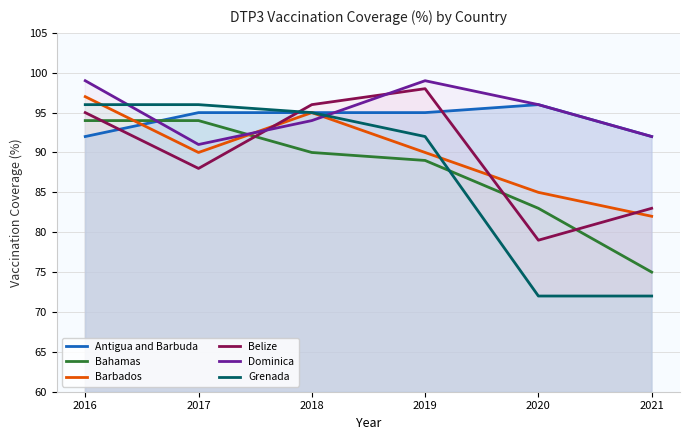

Reading left to right, extract all data points from this chart.

Antigua and Barbuda: 2016=92	2017=95	2018=95	2019=95	2020=96	2021=92
Bahamas: 2016=94	2017=94	2018=90	2019=89	2020=83	2021=75
Barbados: 2016=97	2017=90	2018=95	2019=90	2020=85	2021=82
Belize: 2016=95	2017=88	2018=96	2019=98	2020=79	2021=83
Dominica: 2016=99	2017=91	2018=94	2019=99	2020=96	2021=92
Grenada: 2016=96	2017=96	2018=95	2019=92	2020=72	2021=72